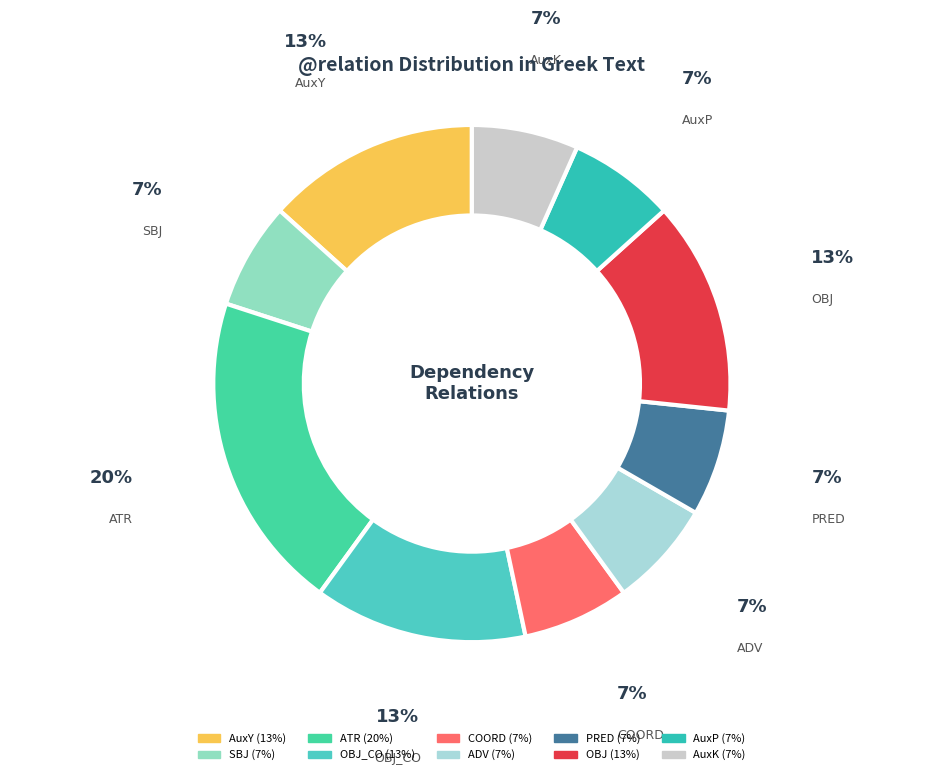

How many segments does this pie chart have?

10